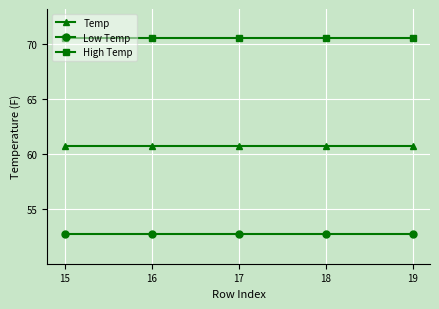

What is the difference between the highest and lowest values at 17?

17.8